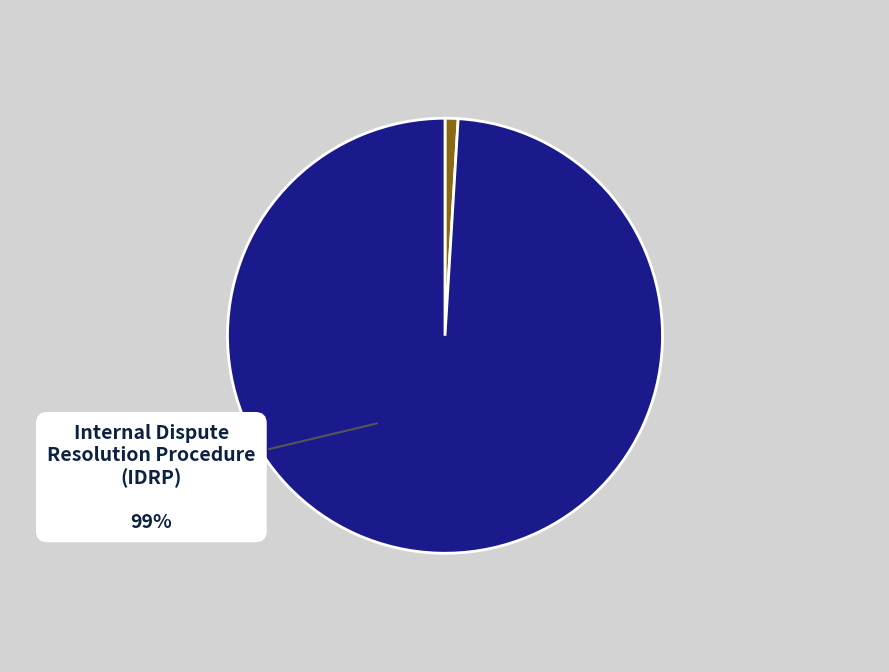

Is there any slice that represents more than half of the pie?

Yes